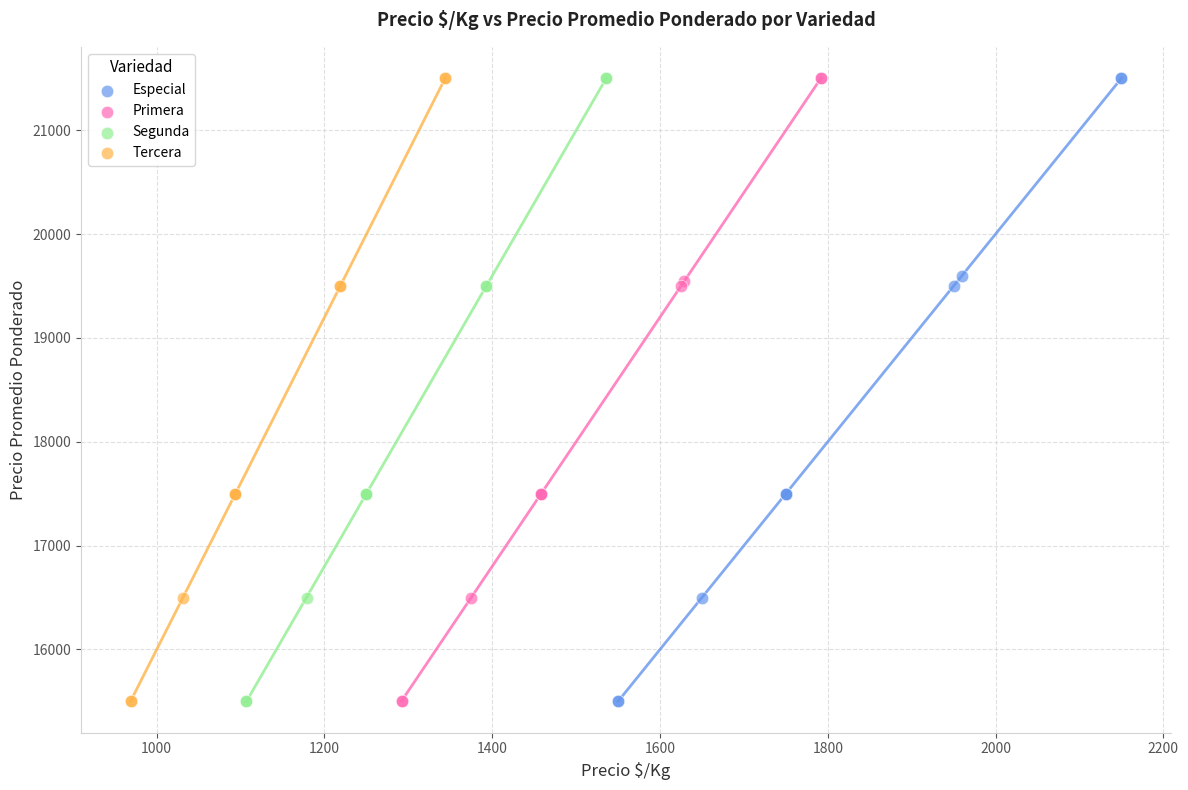

What are all the series names shown in the legend?

Especial, Primera, Segunda, Tercera